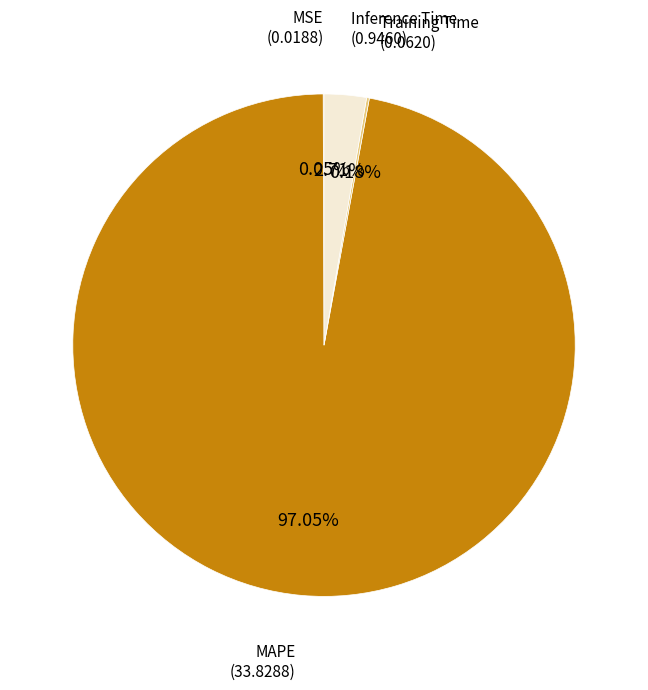

Is there a majority slice in this chart?

Yes